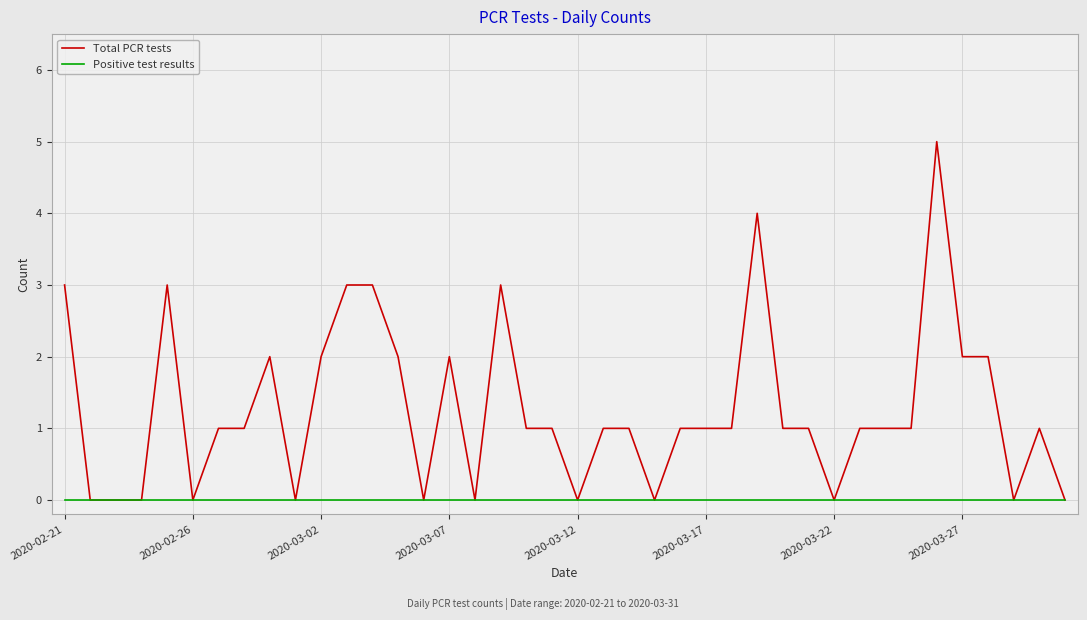

Reading right to left, transcribe all the data shown in this chart.

Total PCR tests: 0	1	0	2	2	5	1	1	1	0	1	1	4	1	1	1	0	1	1	0	1	1	3	0	2	0	2	3	3	2	0	2	1	1	0	3	0	0	0	3
Positive test results: 0	0	0	0	0	0	0	0	0	0	0	0	0	0	0	0	0	0	0	0	0	0	0	0	0	0	0	0	0	0	0	0	0	0	0	0	0	0	0	0